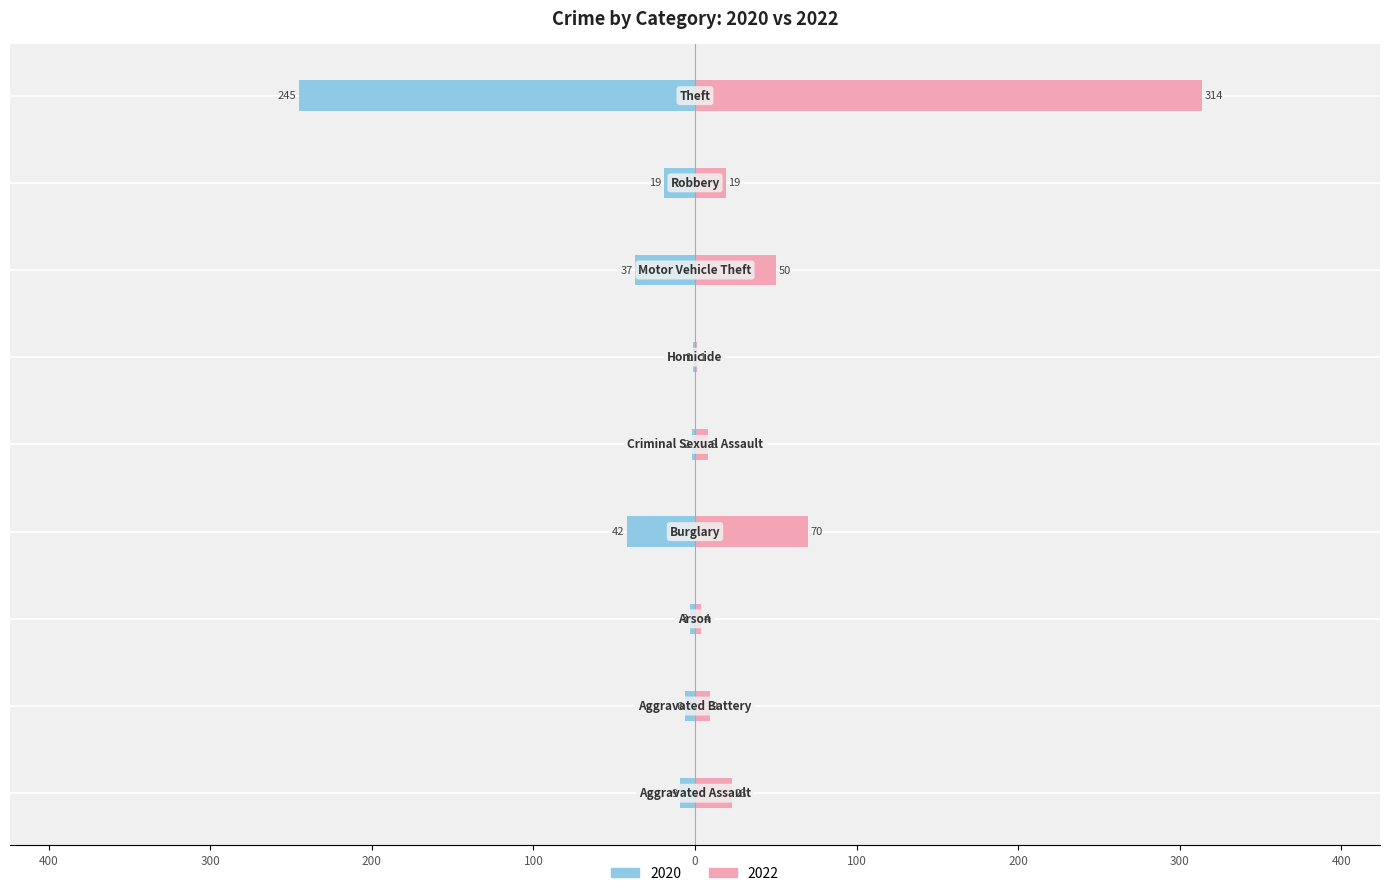

Which series has the largest total across all categories?

2022